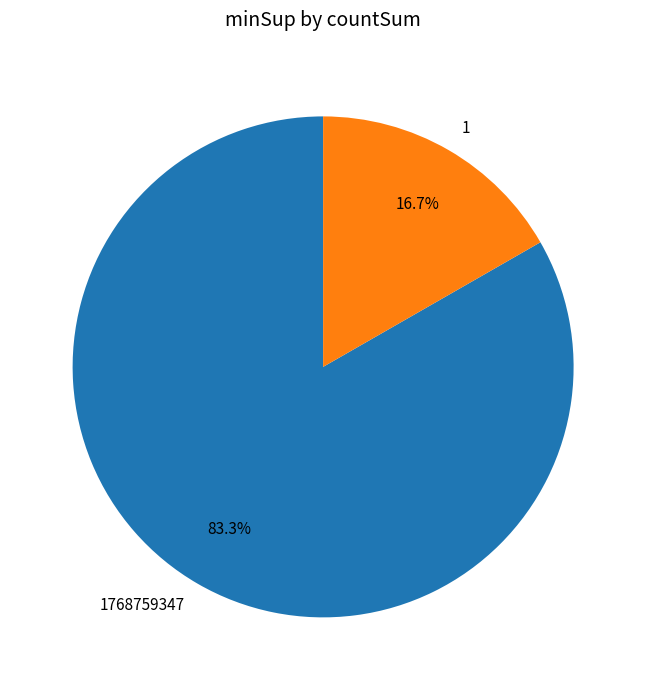

Is 1 the majority of the pie?

No